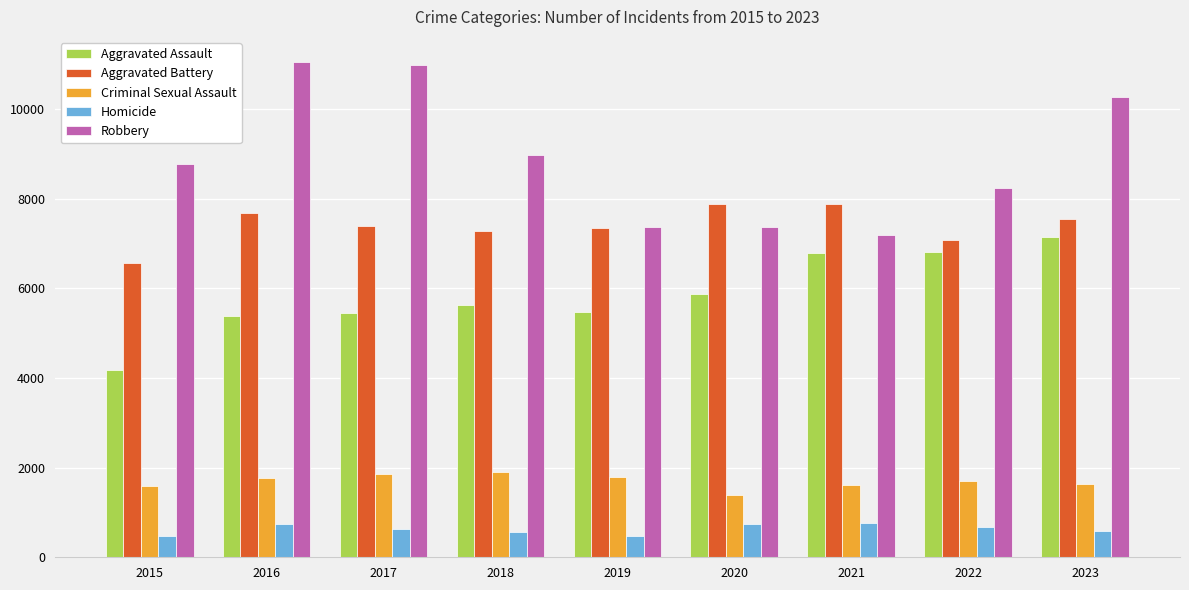

Is it true that Criminal Sexual Assault equals 1063 at 2021?

False